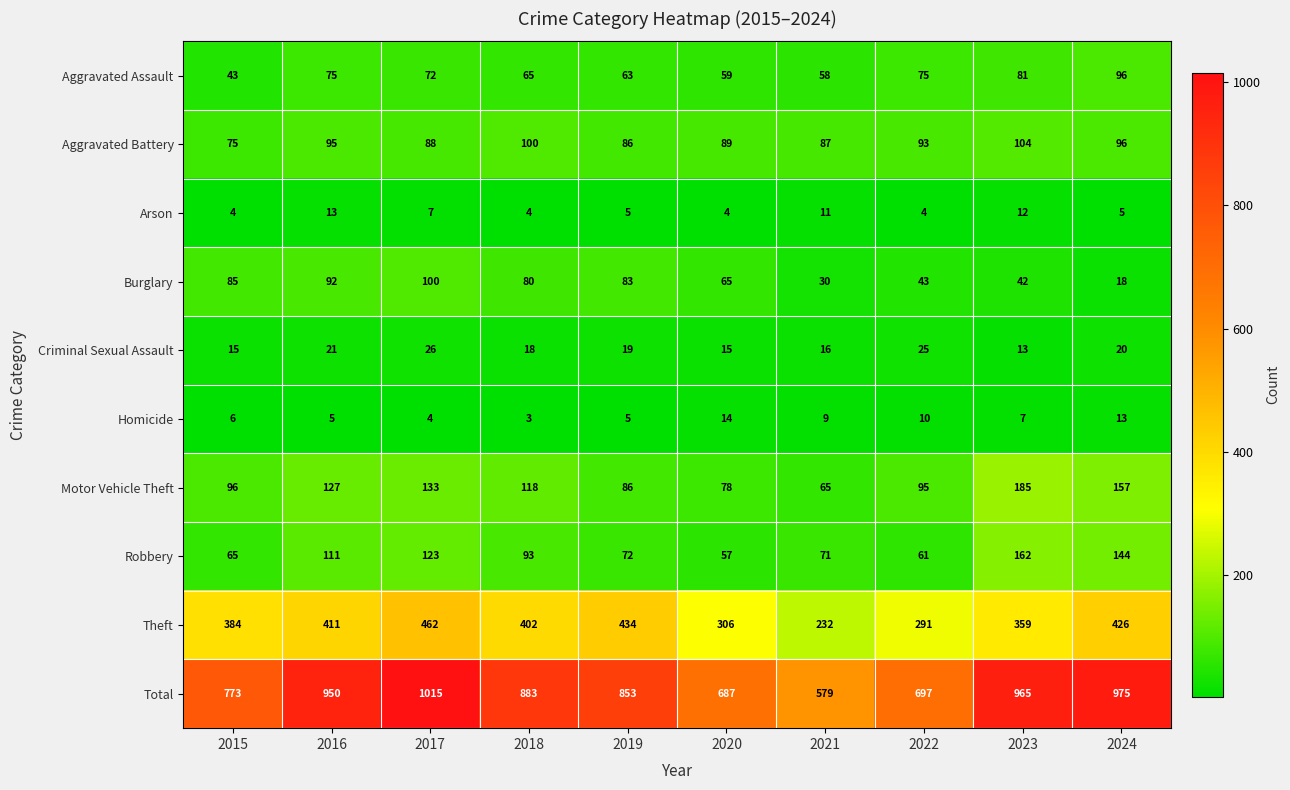

Which series has the largest range (max minus min)?

Total